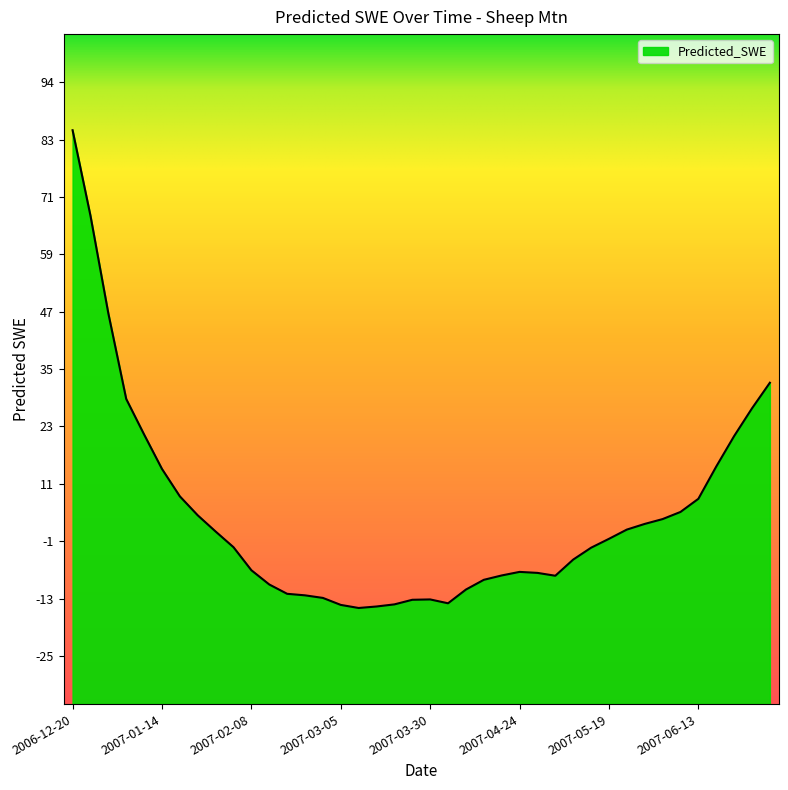

Which has a higher value, 2007-06-08 or 2007-04-04?

2007-06-08